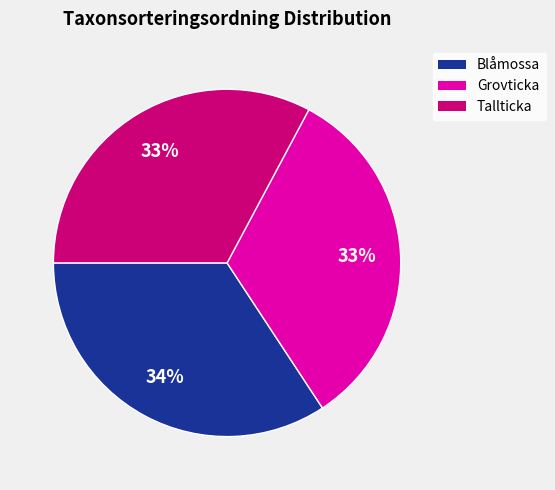

Is there any slice that represents more than half of the pie?

No